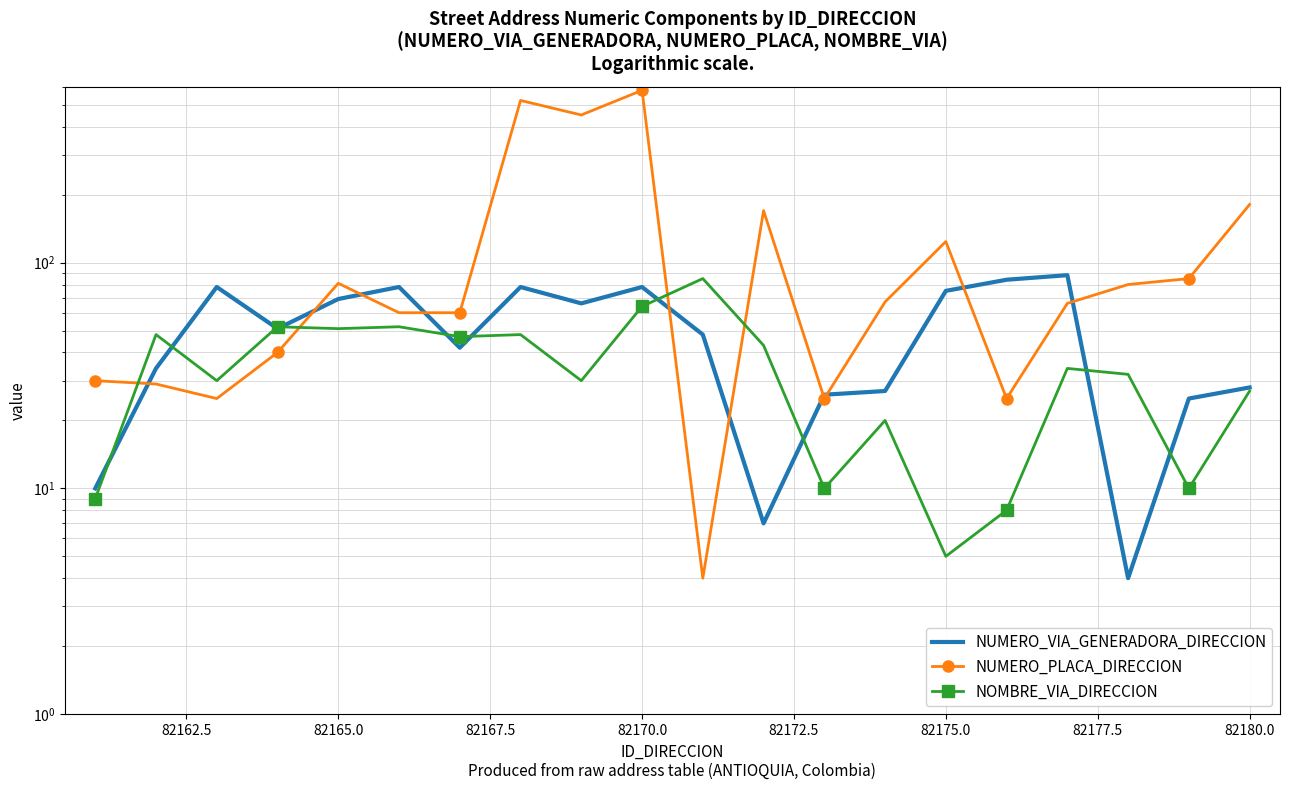

True or false: NUMERO_VIA_GENERADORA_DIRECCION has more than 2 points higher than both neighbors.

True